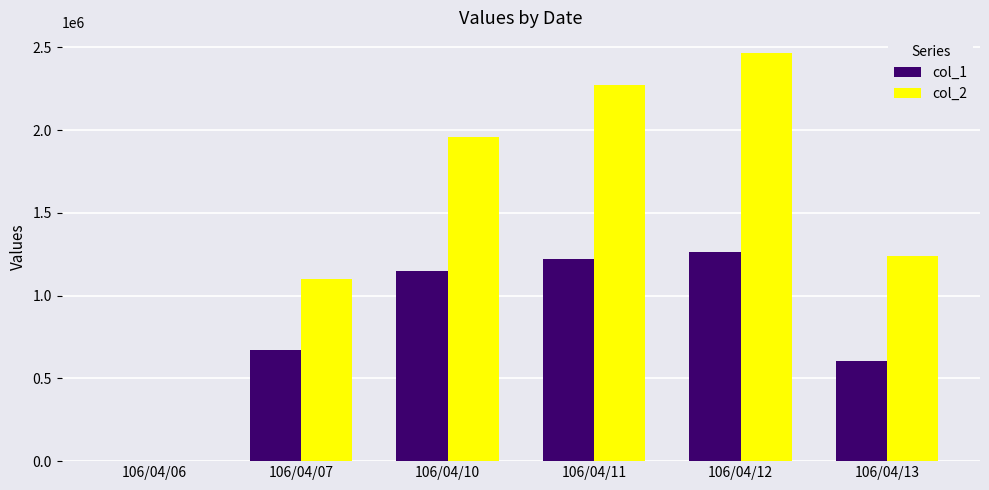

What are all the series names shown in the legend?

col_1, col_2